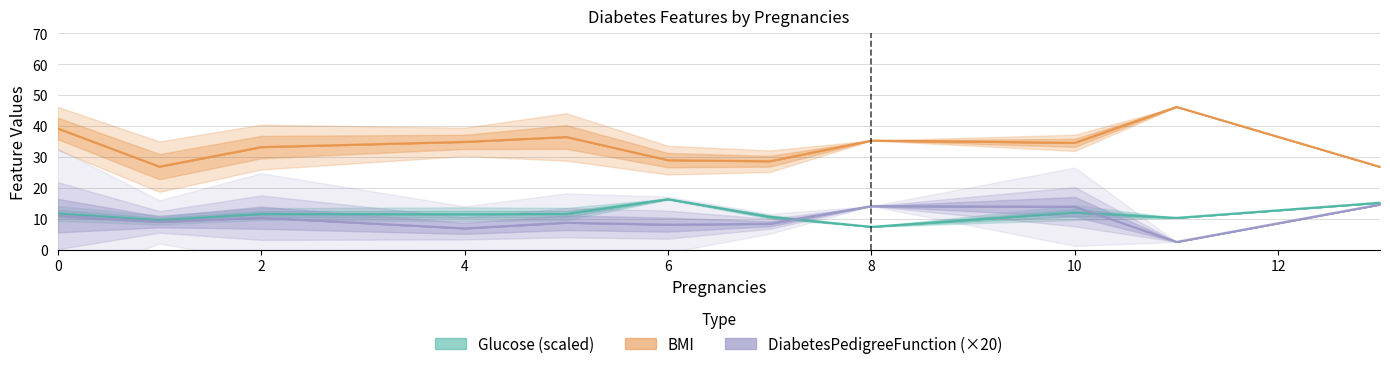

In BMI, how many points are lower than both neighbors (excluding endpoints)?

3